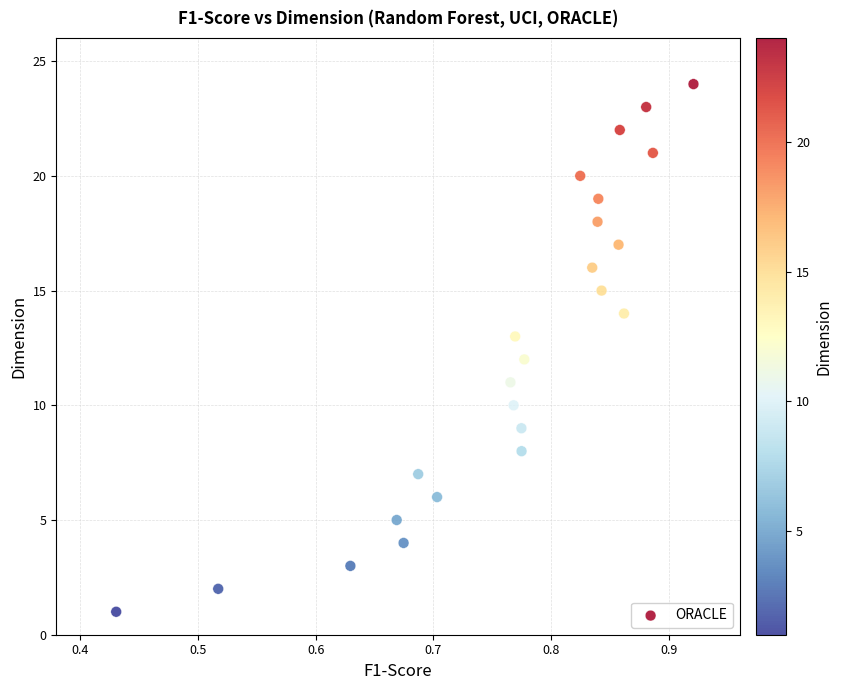

What is the range of Y values (max minus min)?

23